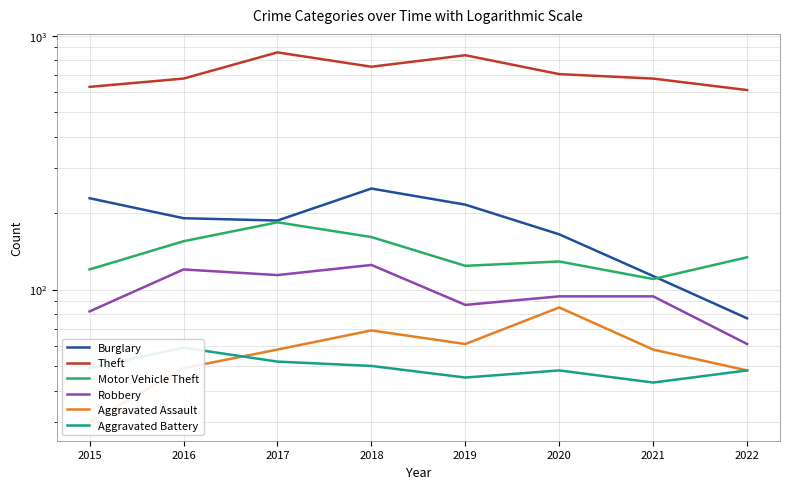

True or false: Theft and Aggravated Battery intersect in this chart.

False